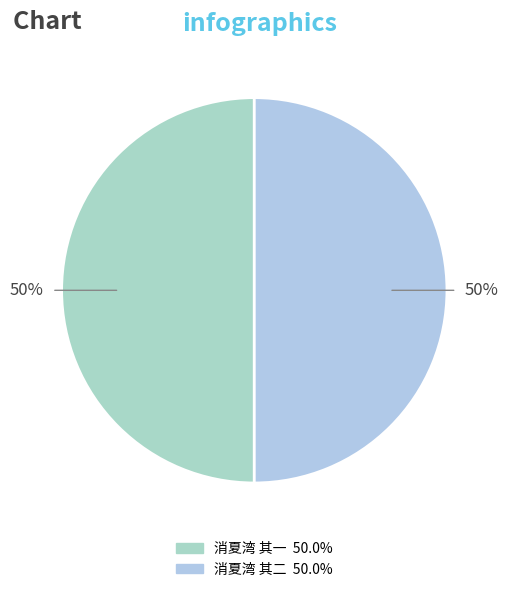

True or false: 消夏湾 其二 accounts for 50% of the total.

True